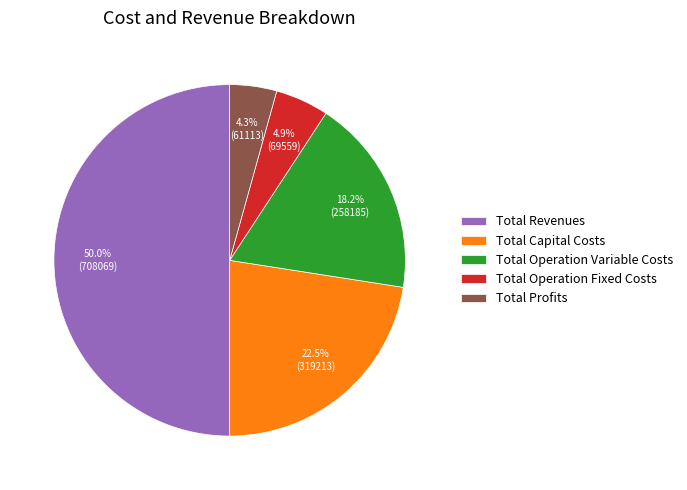

Does Total Operation Fixed Costs represent more than half of the total?

No